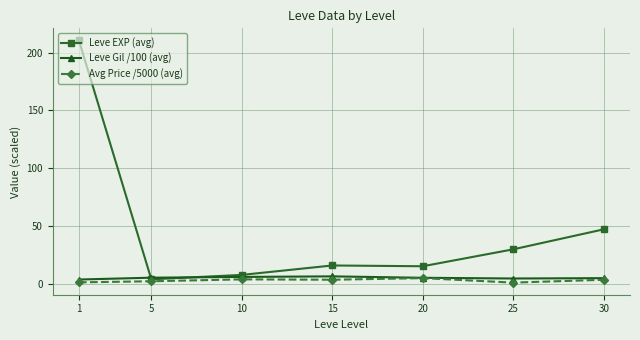

The Leve Gil /100 (avg) series shows 6.2 at 15. True or false?

True